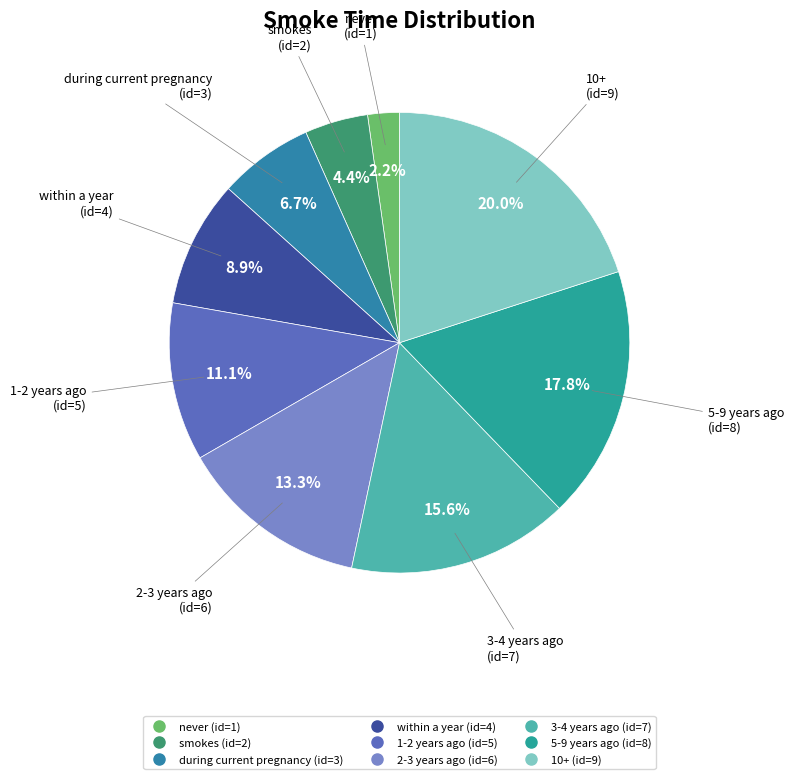

The during current pregnancy slice represents 14% of the pie. True or false?

False